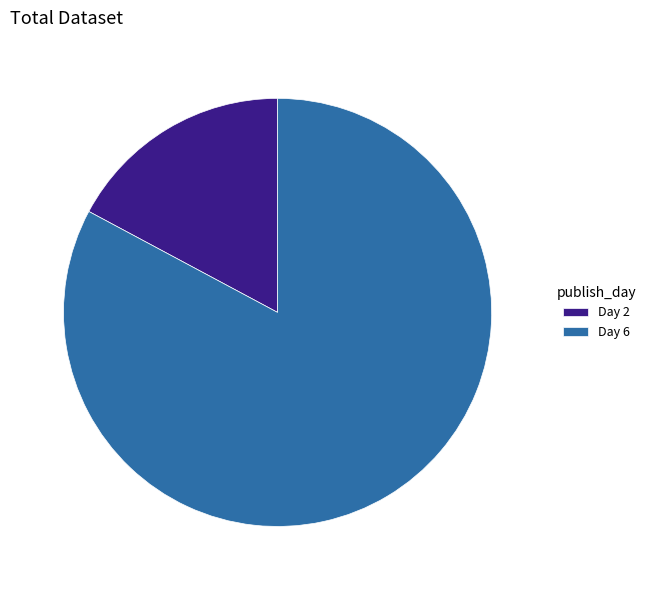

True or false: Day 2 accounts for 12% of the total.

False